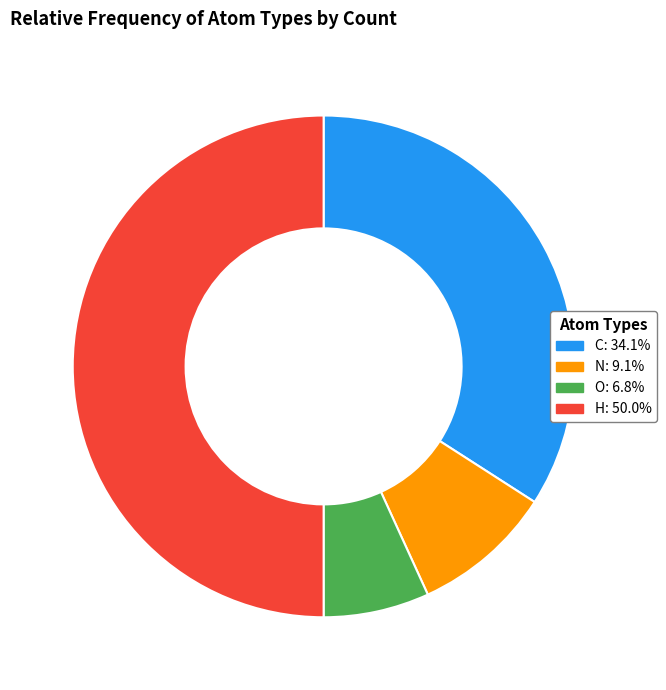

Between O and C, which is larger?

C